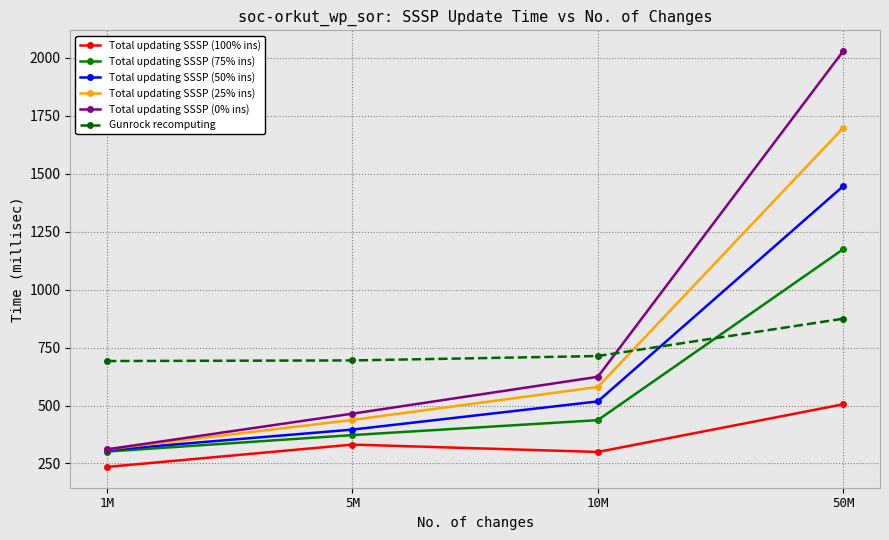

What is the value of the Gunrock recomputing point at the 3rd from the left?

713.4